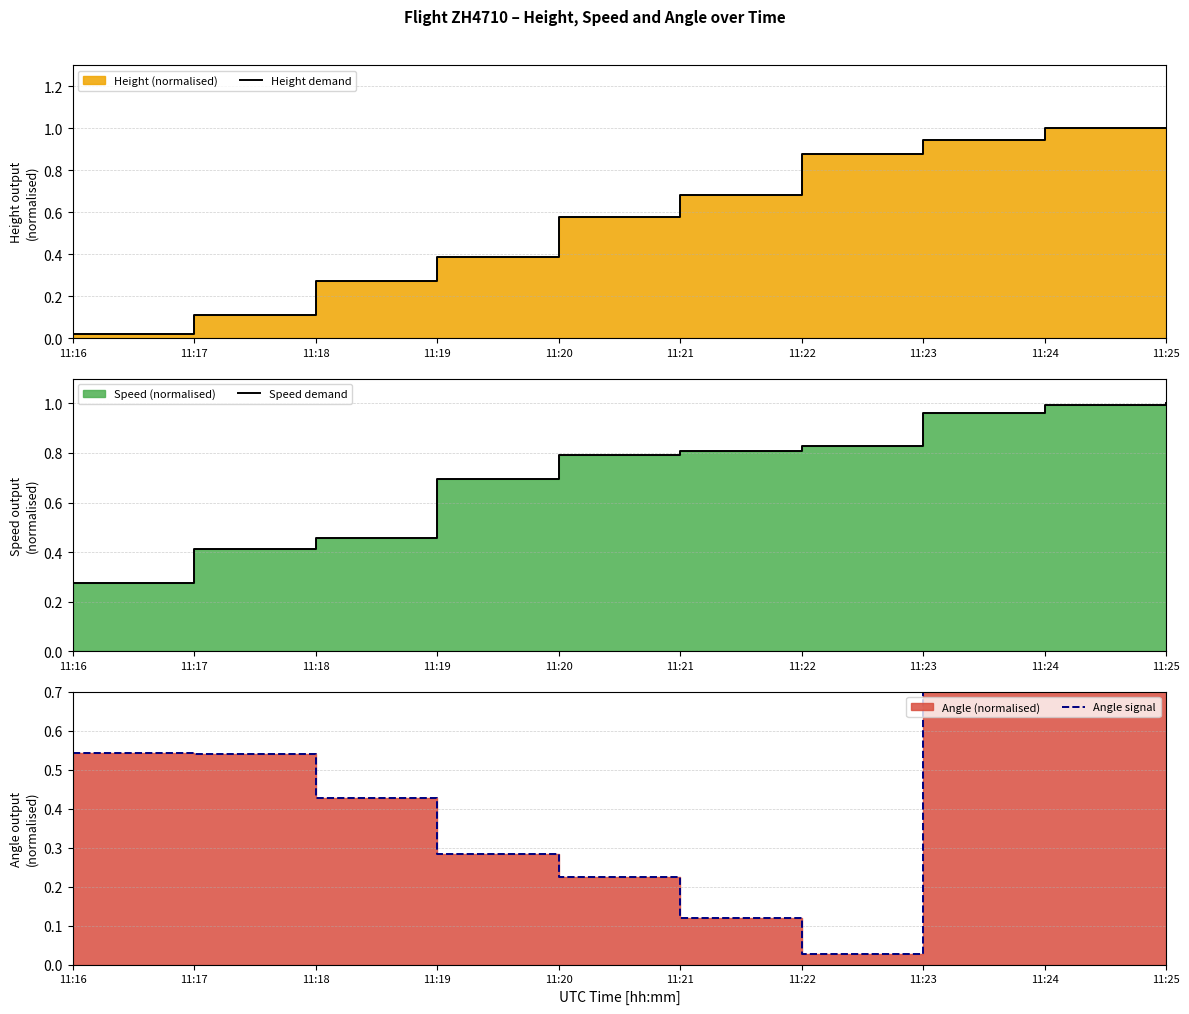

What is the average value of the Angle signal series?

0.5